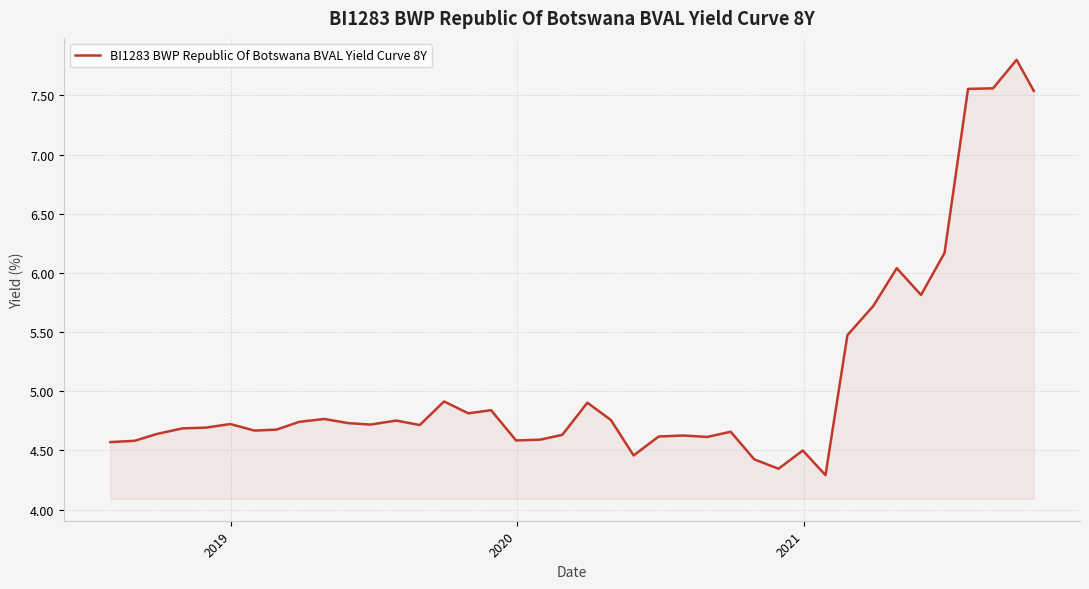

True or false: the data has more than 0 interior local peaks.

True